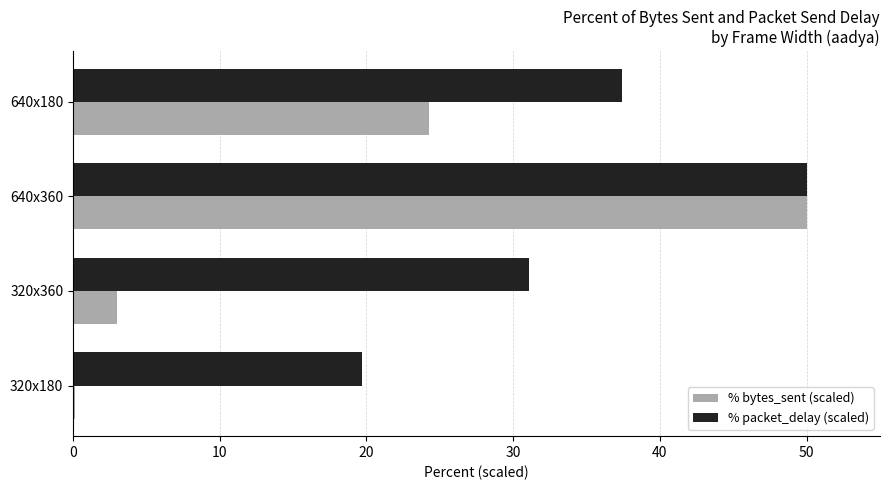

What is the total value across all series at 320x360?

34.1